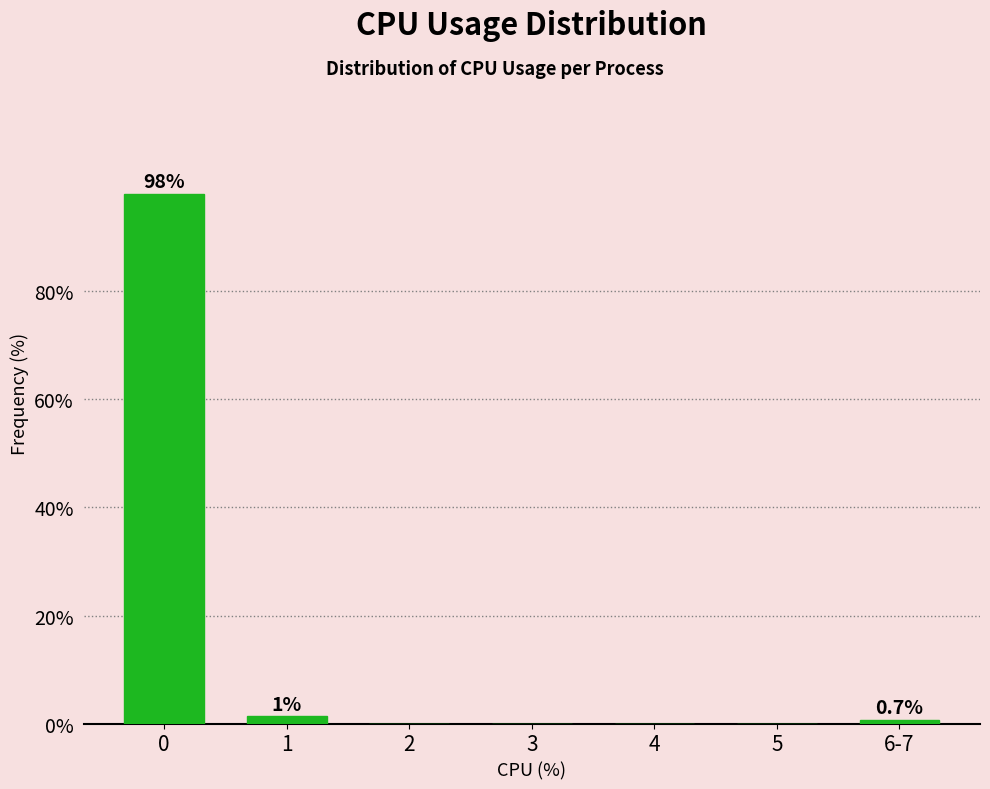

Reading right to left, what are all the values shown in this chart?

6-7=0.7	5=0.0	4=0.0	3=0.0	2=0.0	1=1.3	0=98.0